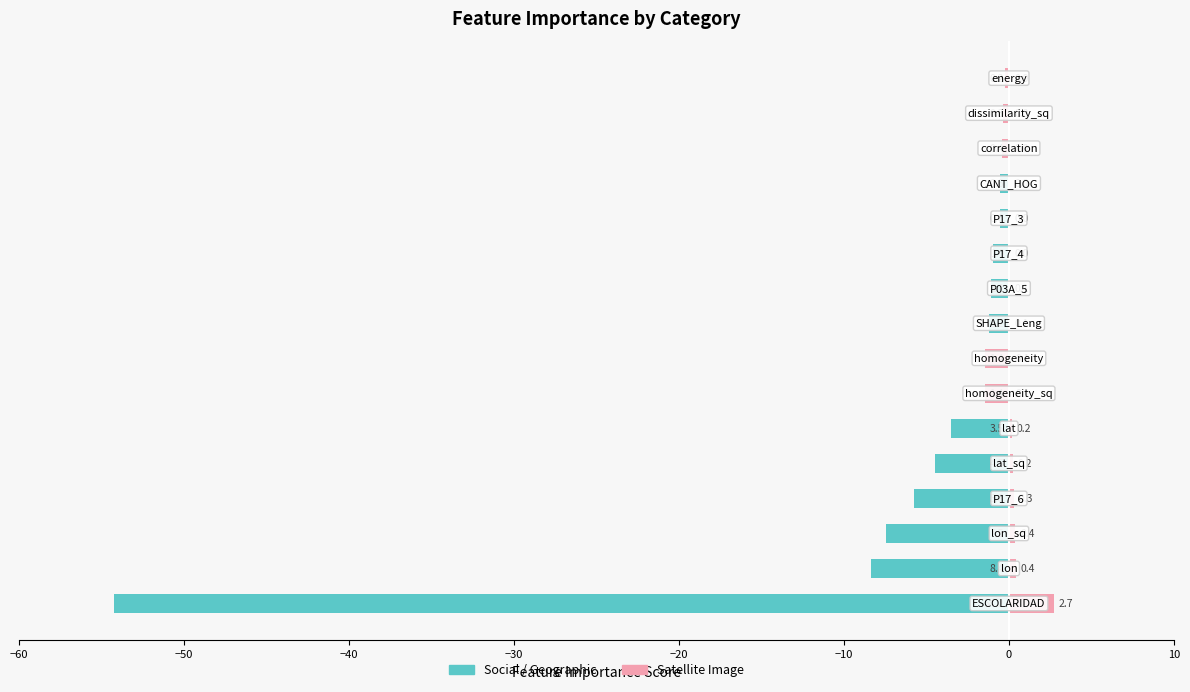

Is it true that Social/Geographic equals -8.4 at −30?

False